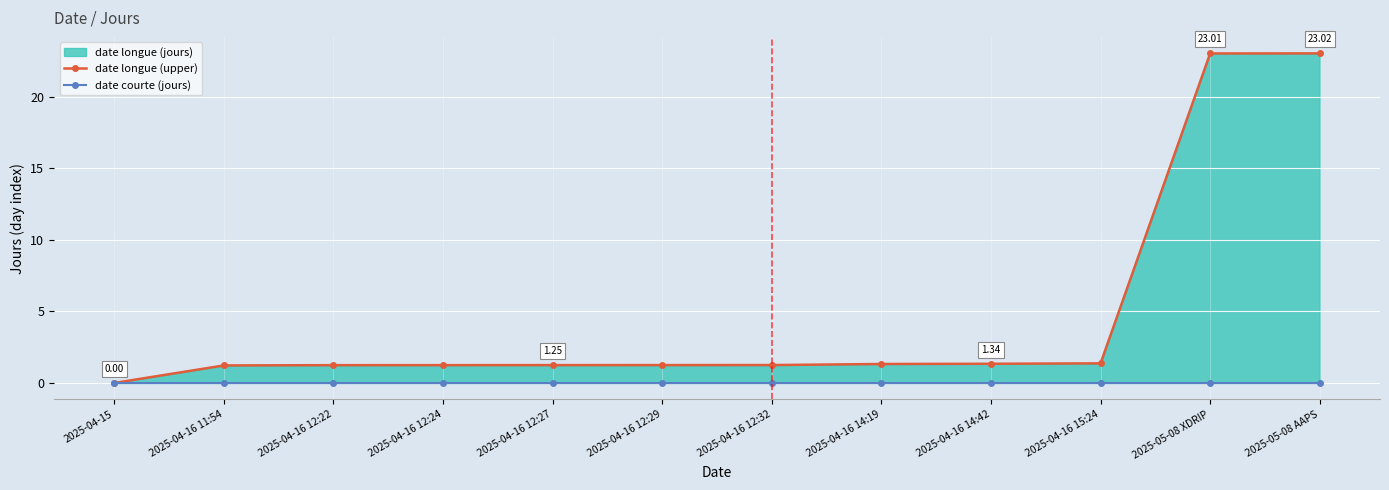

What is the total value across all series at 2025-04-16 15:24?

1.4